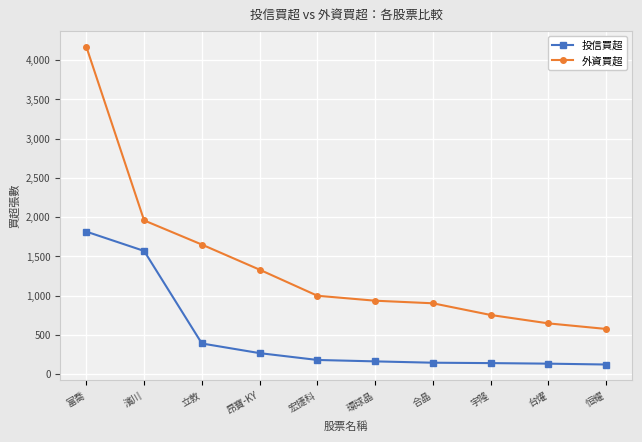

Is it true that 投信買超 equals 267 at 昂寶-KY?

True